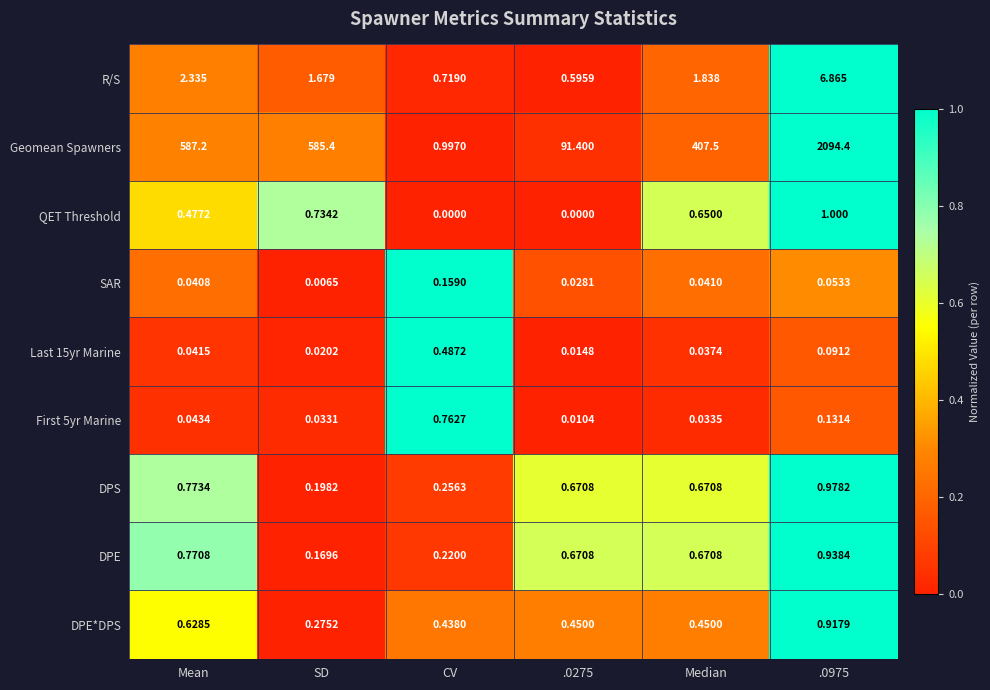

At which label is DPE*DPS closest to 0?

SD